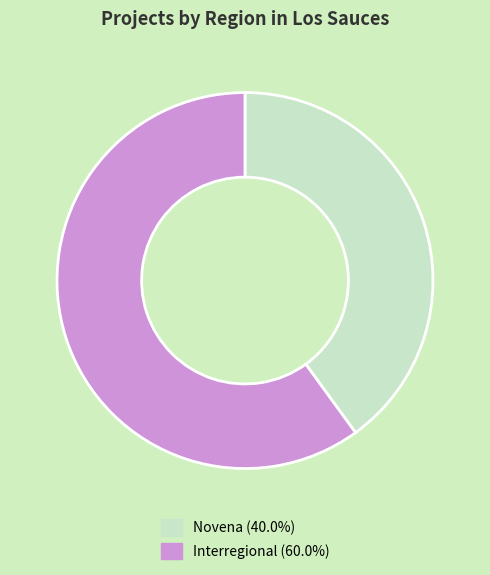

Do Novena (40.0%) and Interregional (60.0%) together represent more than half of the pie?

Yes